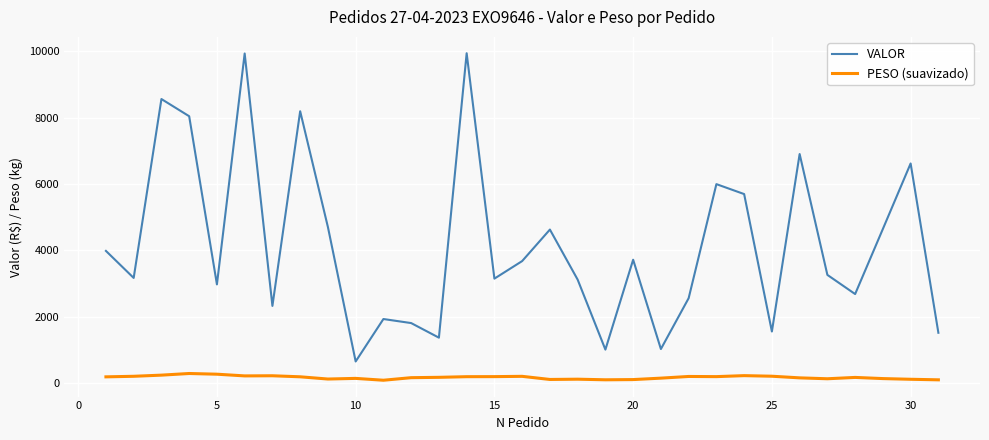

List the series in order of their peak value, lowest first.

PESO (suavizado), VALOR